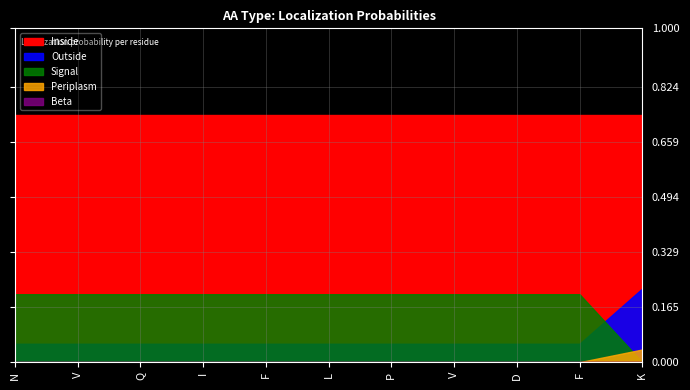

Which has a higher value, K or N?

K